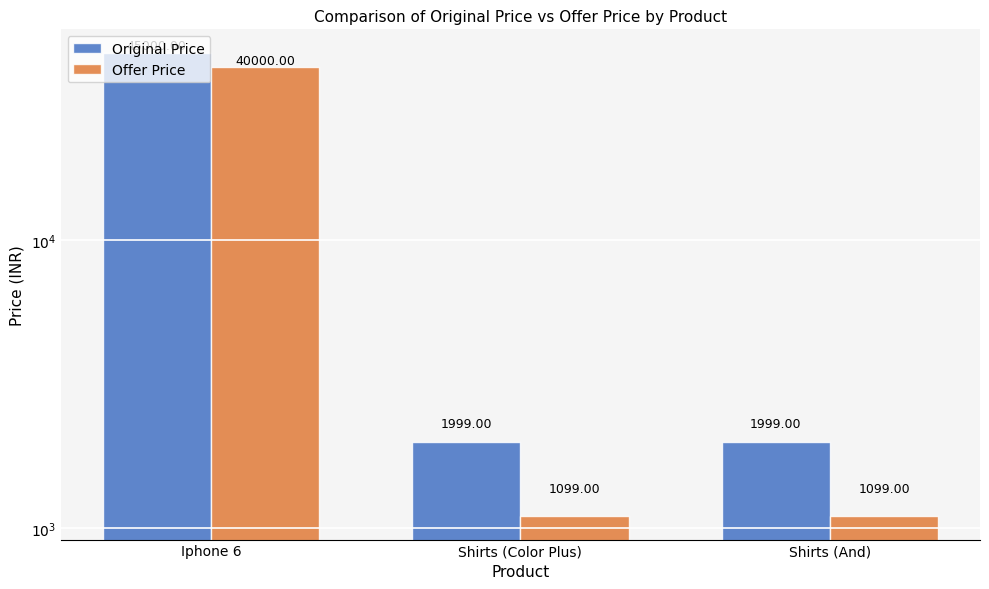

Is the value of Original Price at Iphone 6 greater than the value of Offer Price at Shirts (Color Plus)?

Yes